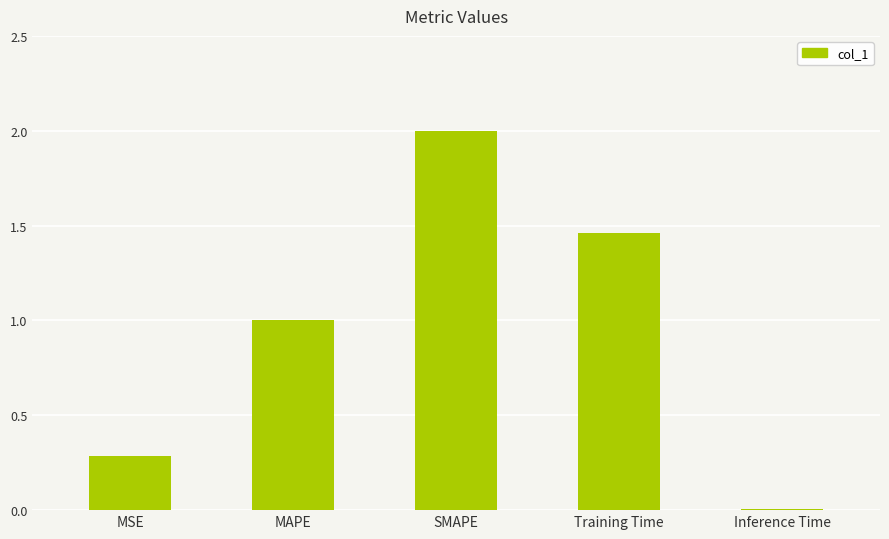

List the labels in order of value, largest first.

SMAPE, Training Time, MAPE, MSE, Inference Time